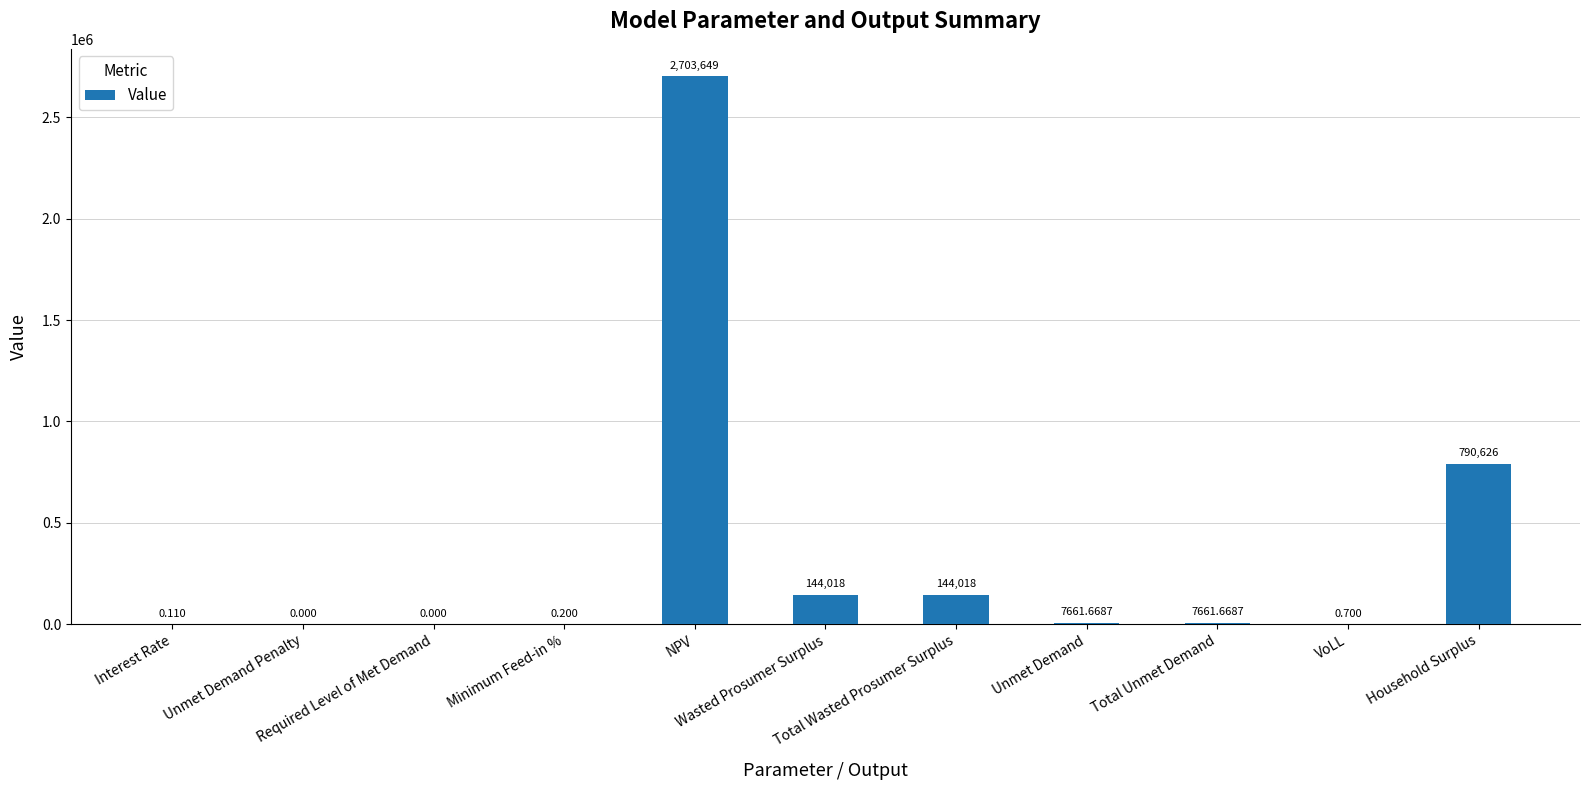

Are the bars horizontal?

No